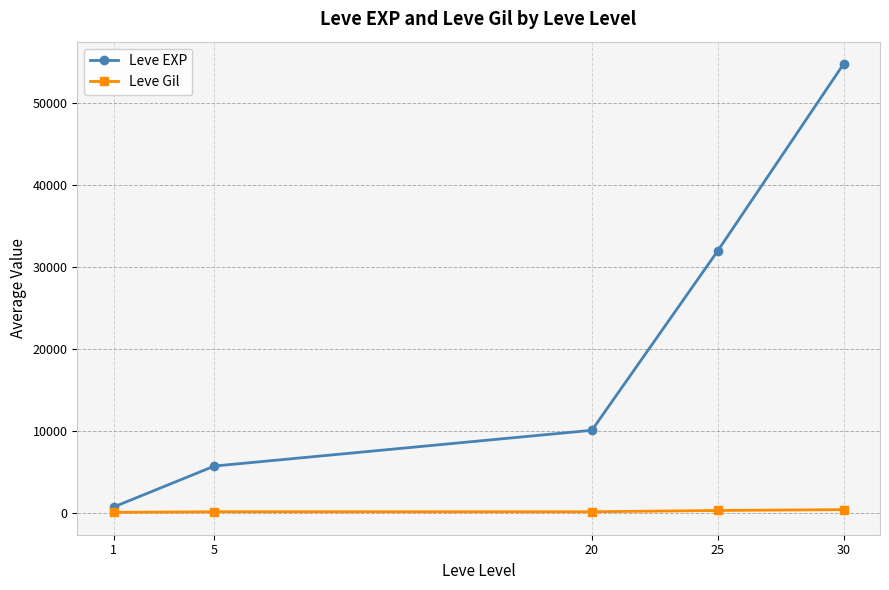

What is the value of the Leve EXP point at the 2nd from the left?

5750.0